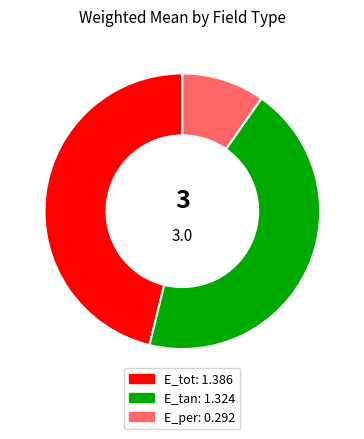

The E_tot slice represents 34% of the pie. True or false?

False